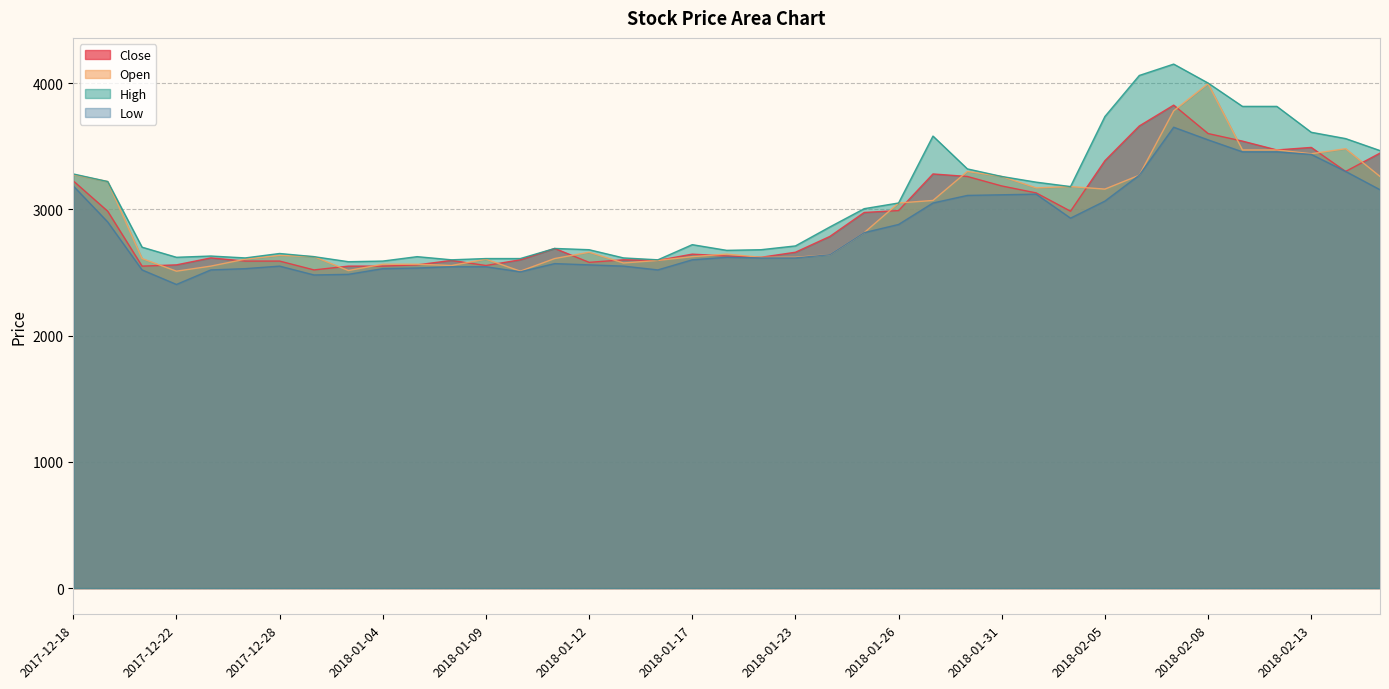

True or false: Close and Low intersect in this chart.

False